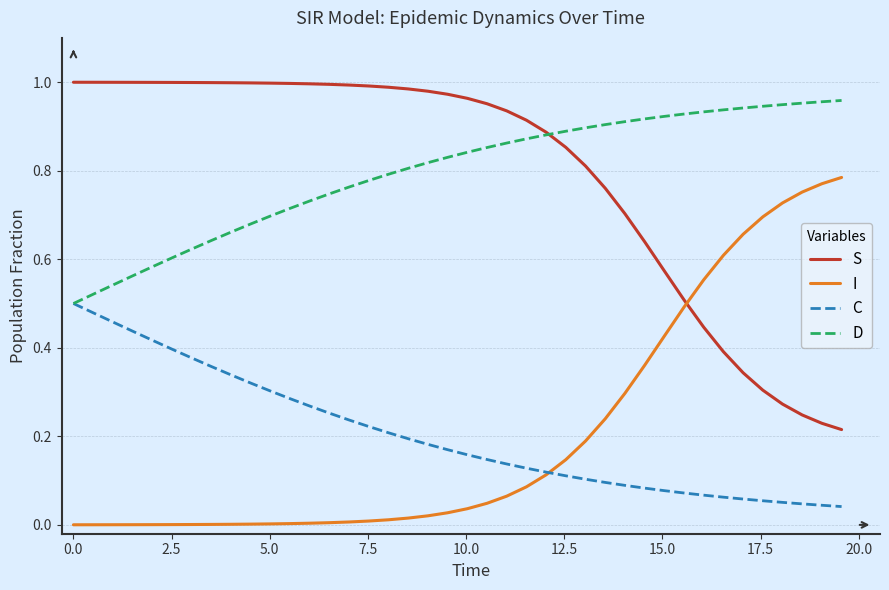

After their last crossing, which series has the higher values: S or I?

I